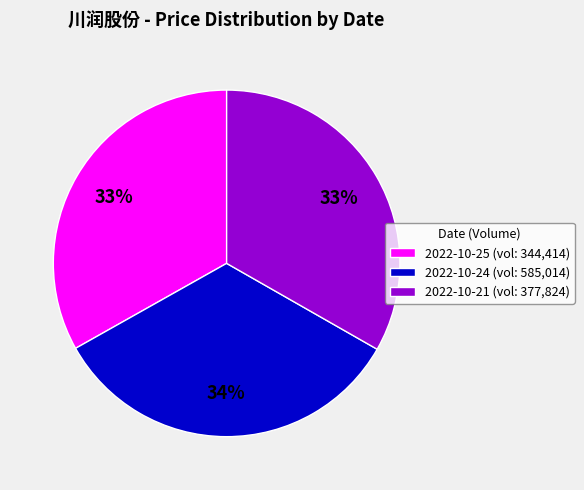

To the nearest percent, what is the combined percentage of 2022-10-25 (vol: 344,414) and 2022-10-21 (vol: 377,824)?

66%